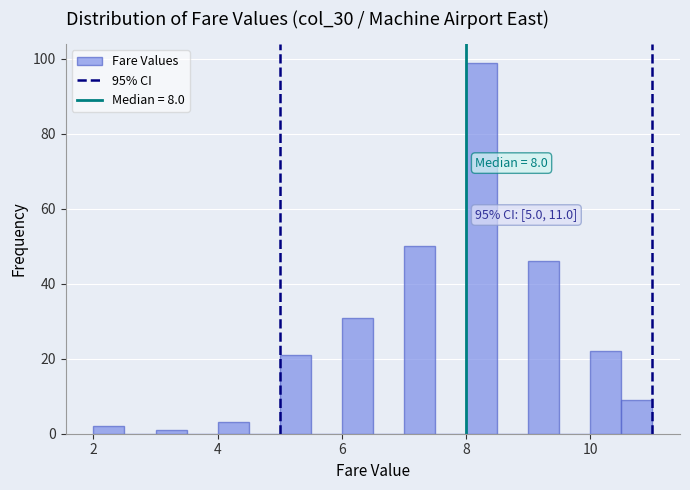

Around what value on the x-axis is the tallest bar? Give the approximate position of its centre, as read against the axis.

8.2